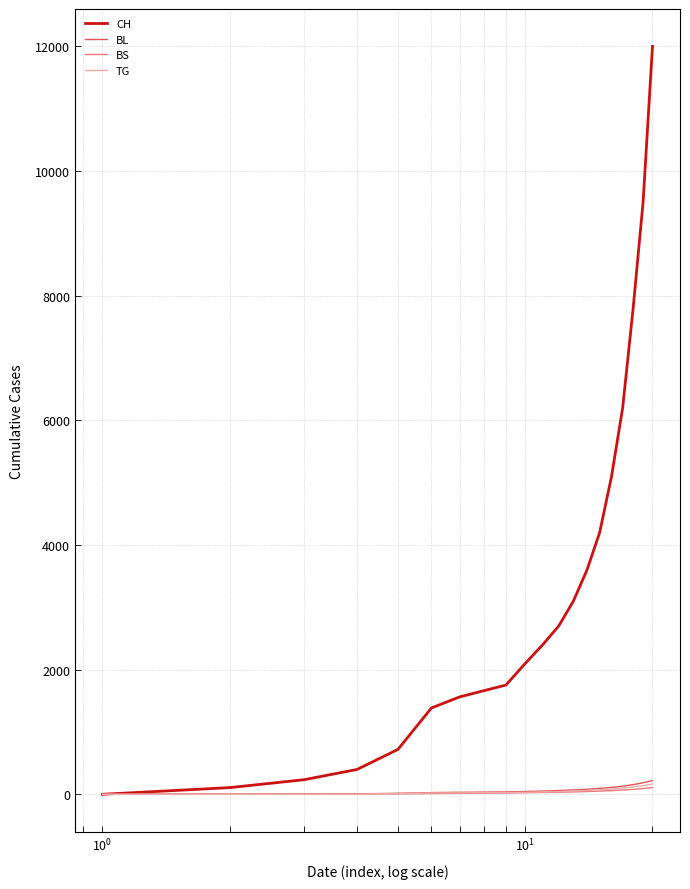

What is the maximum value shown in the chart?

12000